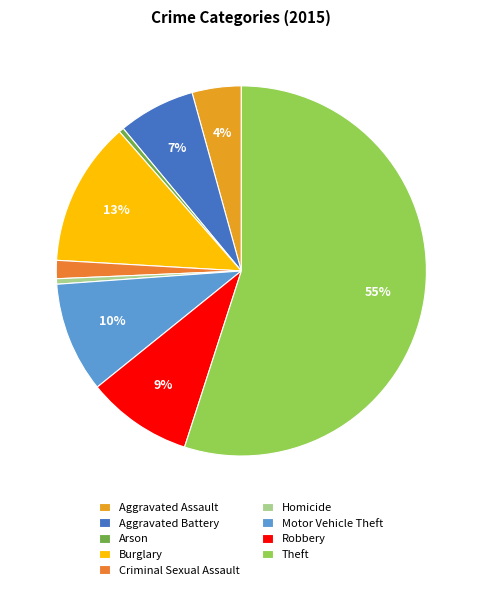

Rank the categories by value from lowest to highest.

Arson, Homicide, Criminal Sexual Assault, Aggravated Assault, Aggravated Battery, Robbery, Motor Vehicle Theft, Burglary, Theft